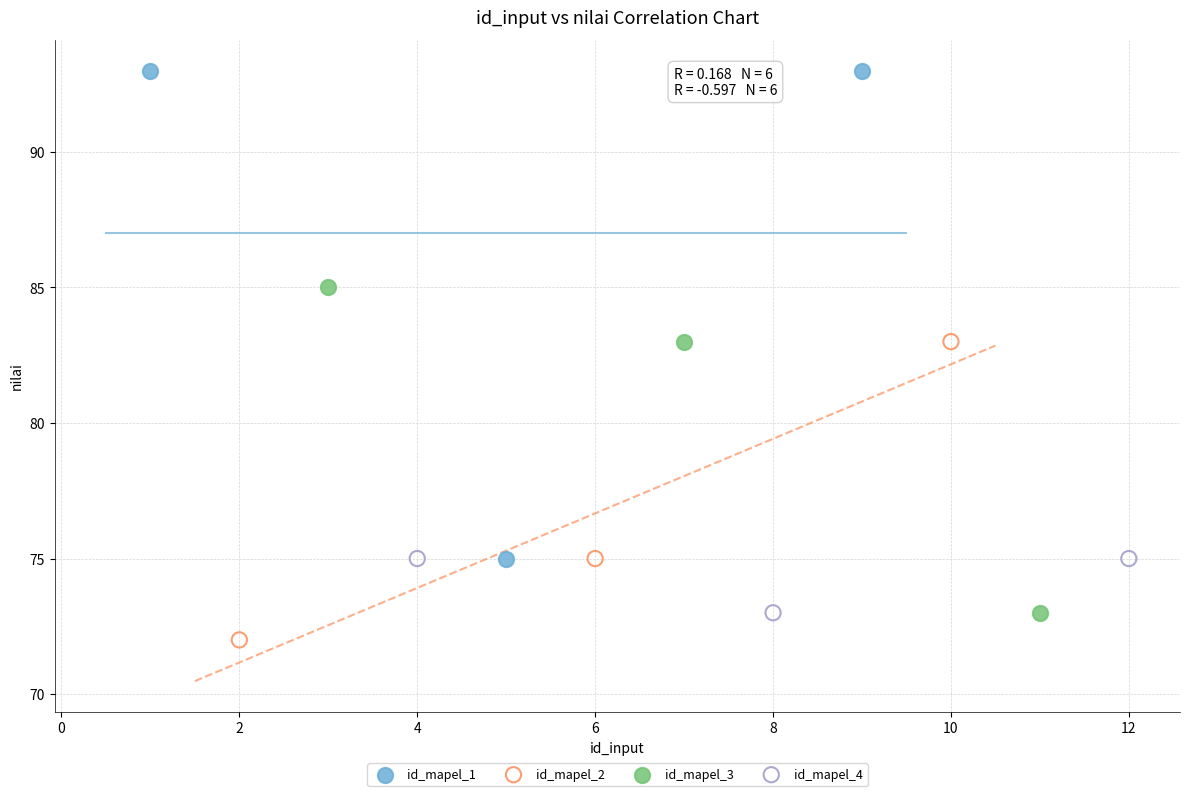

Which series has the largest Y range (max minus min)?

id_mapel_1